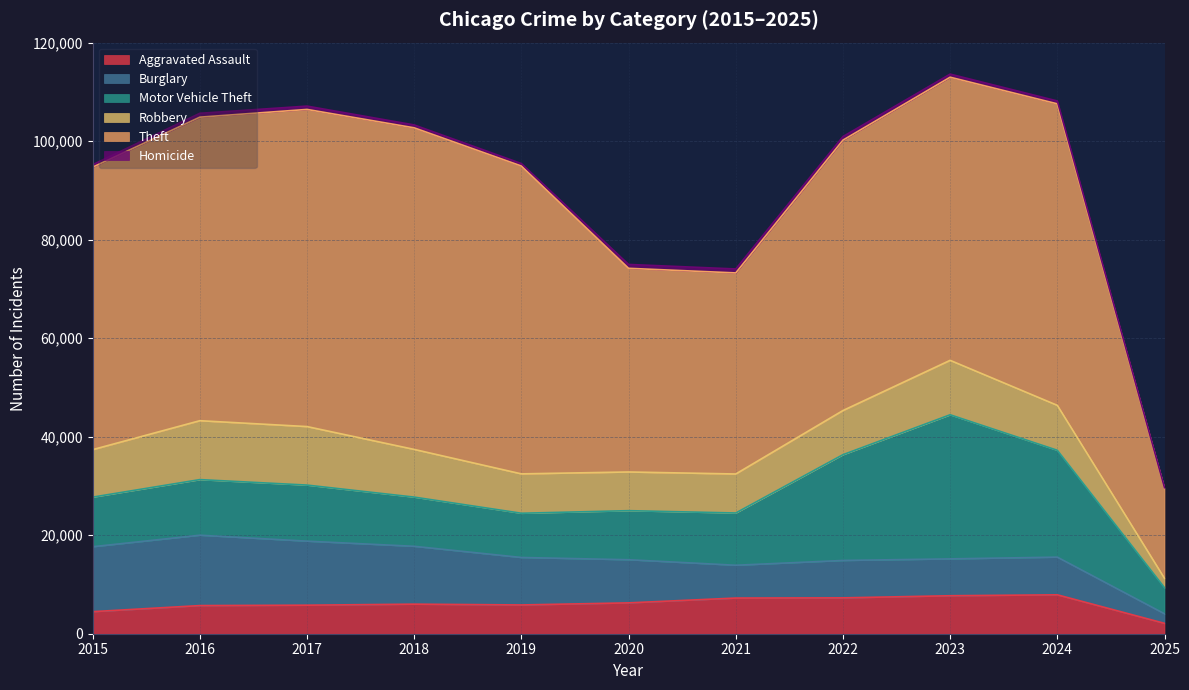

Count the number of categories in the chart.

11